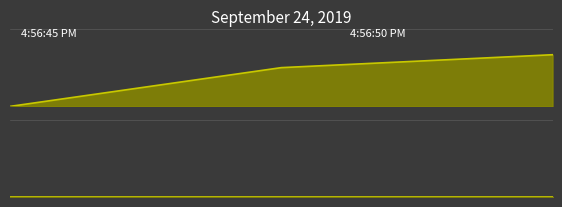

Does the chart display data point markers on the line(s)?

No